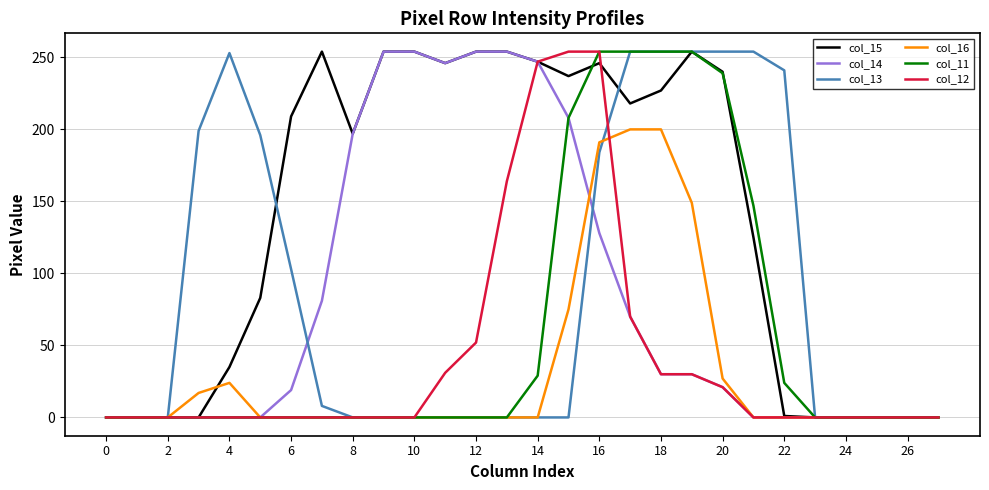

What is the greatest value displayed?

254